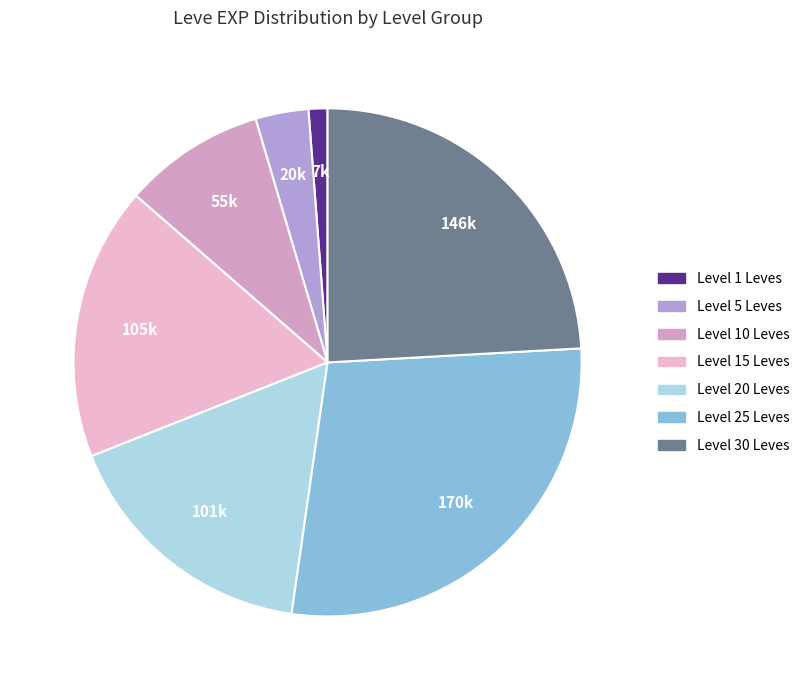

How many slices are in this pie chart?

7